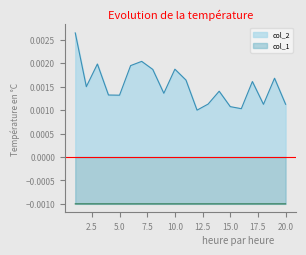

Between 17 and 19, which series saw the biggest shift?

col_2